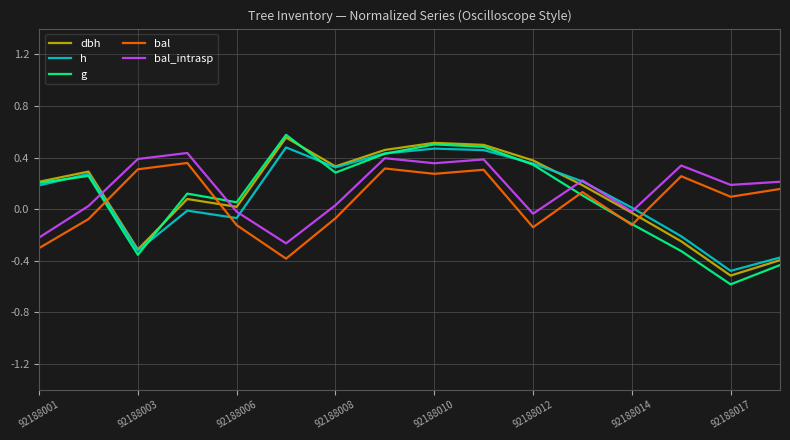

What is the minimum value for g?

-0.6